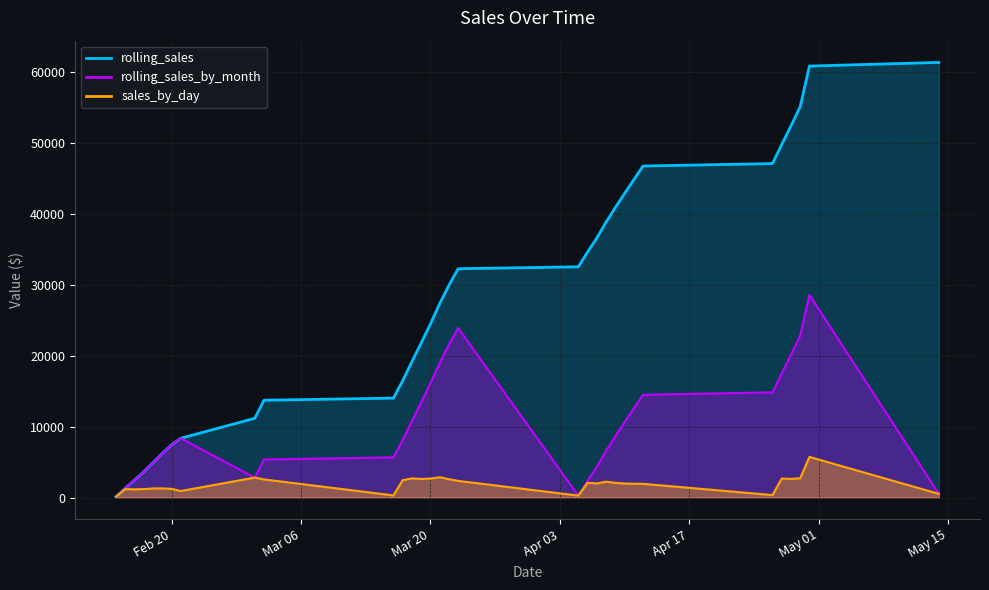

Which label corresponds to the smallest value in the chart?

2007-02-14